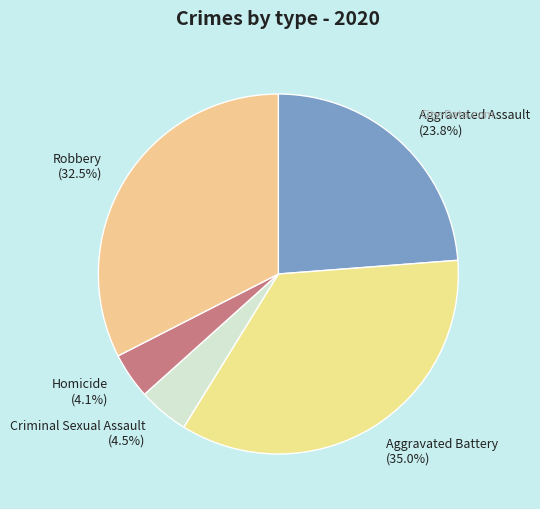

How much of the chart is everything except Homicide?

95.9%